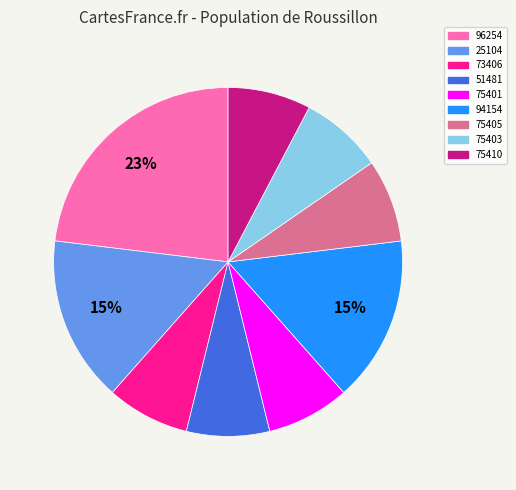

Do 96254 and 94154 together represent more than half of the pie?

No